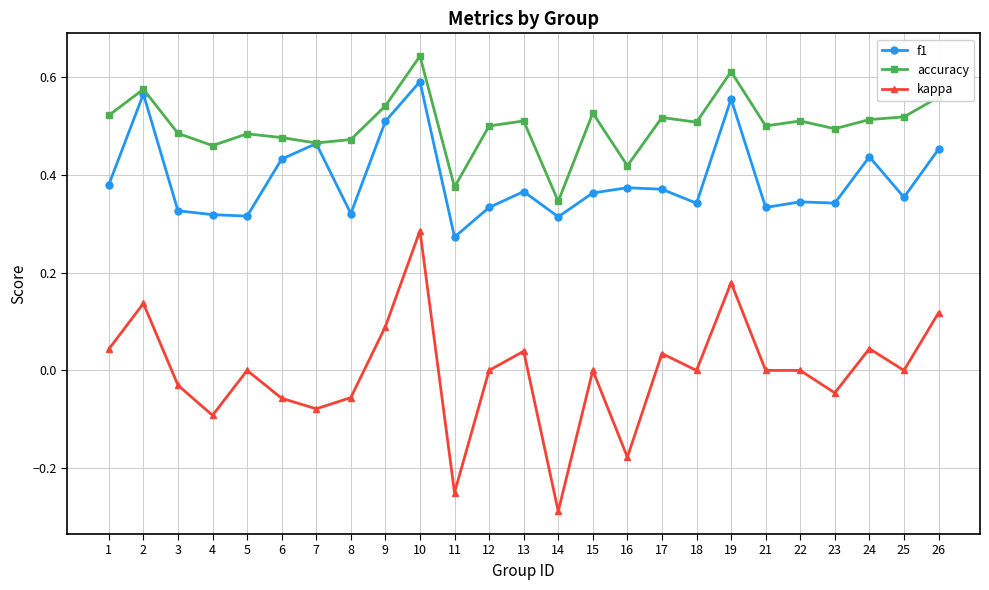

At which category is the sum across all series the highest?

10